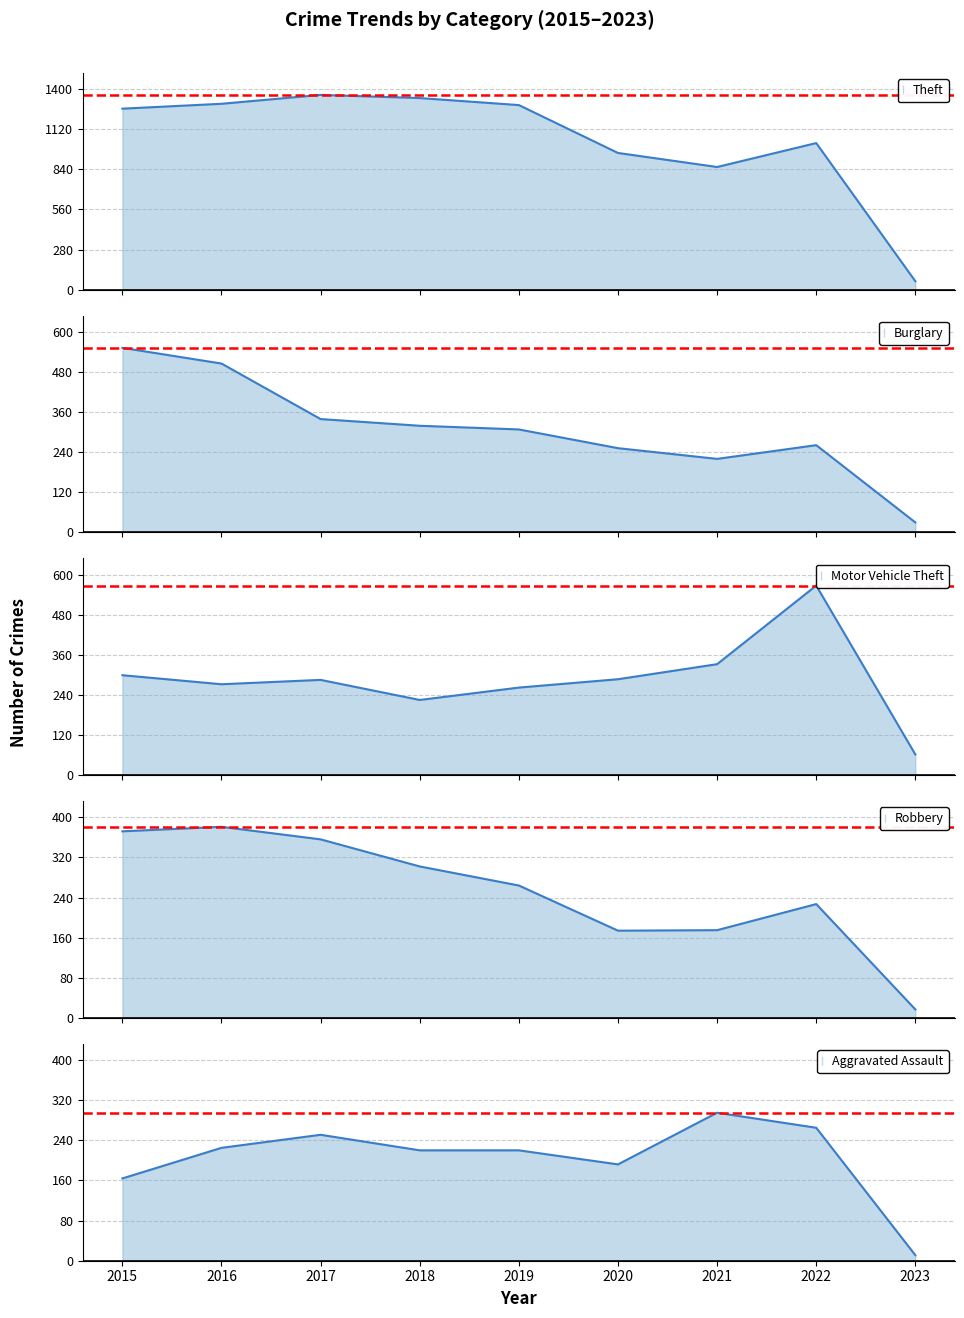

Where do Burglary and Aggravated Assault first cross each other?

2020 and 2021